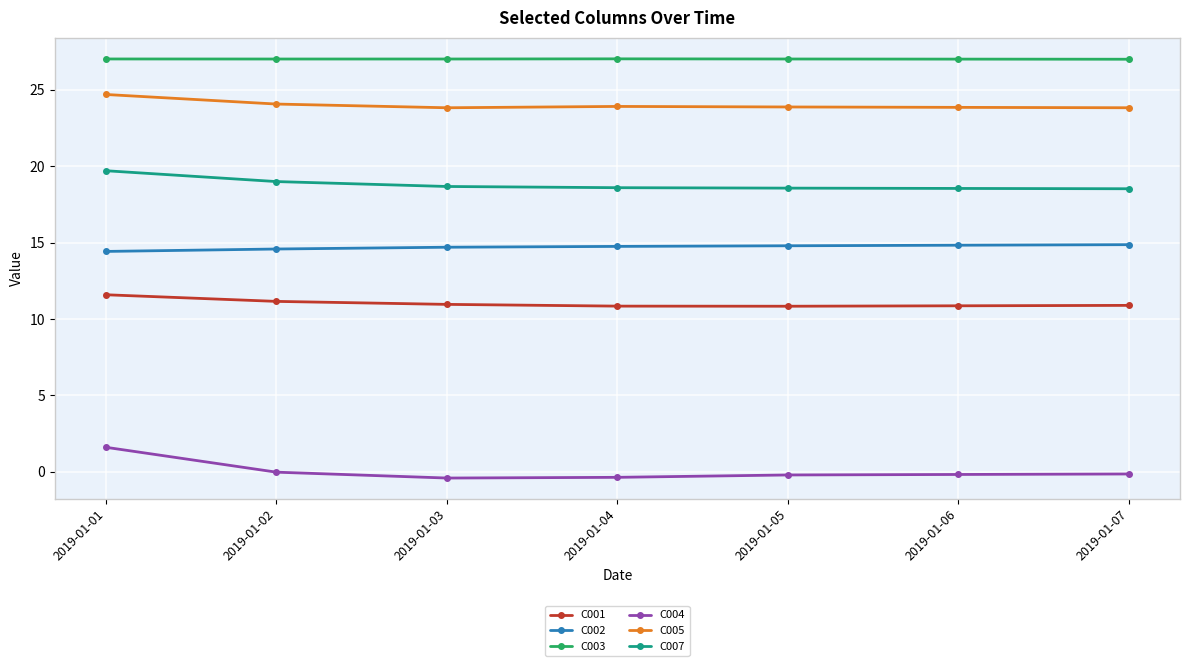

What is the value of the C003 point at the 5th from the left?

27.0